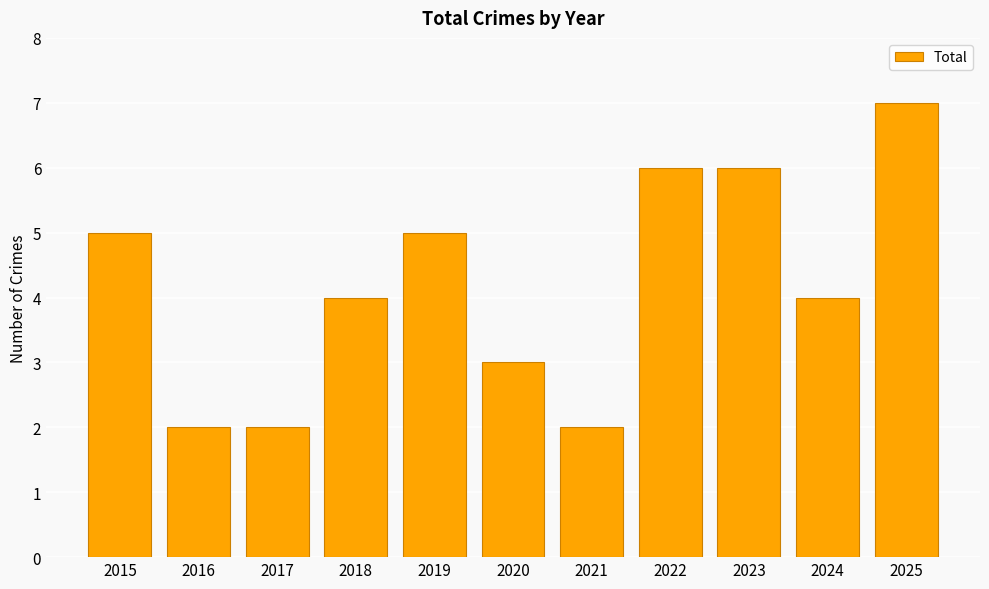

How many values are between 2 and 6?

10